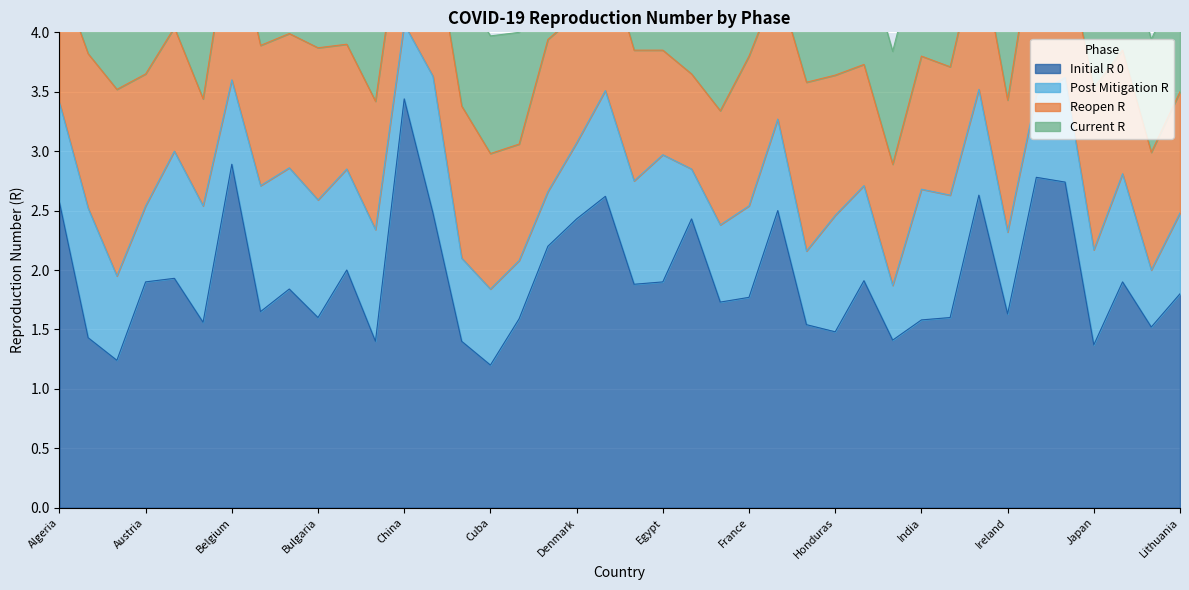

What are all the series names shown in the legend?

initial_r_0, post_mitigation_r, reopen_r, current_r